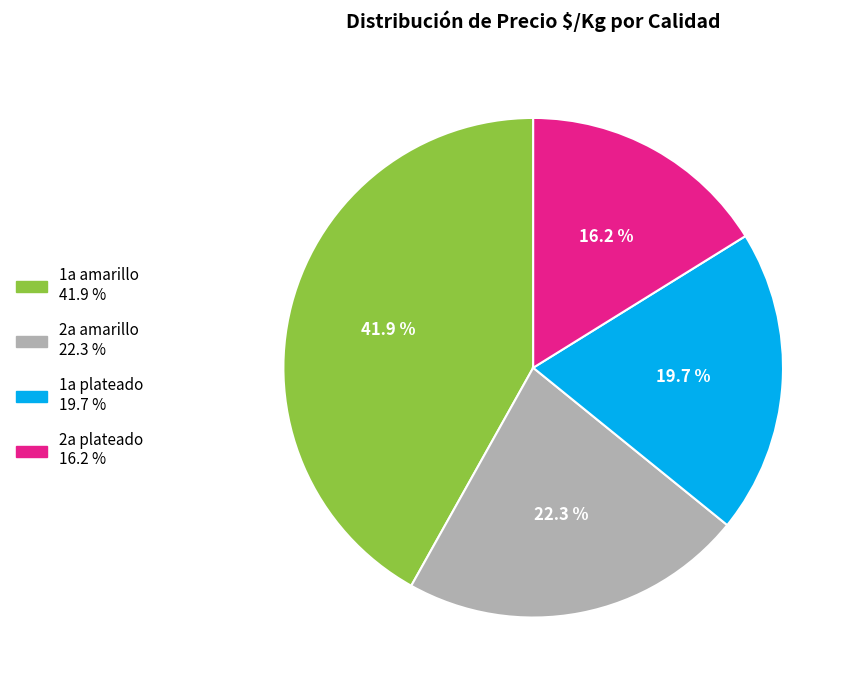

Rank the categories by value from highest to lowest.

1a amarillo, 2a amarillo, 1a plateado, 2a plateado